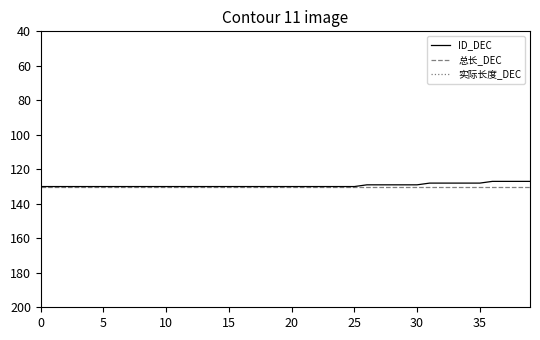

What is the total value across all series at 28?

268